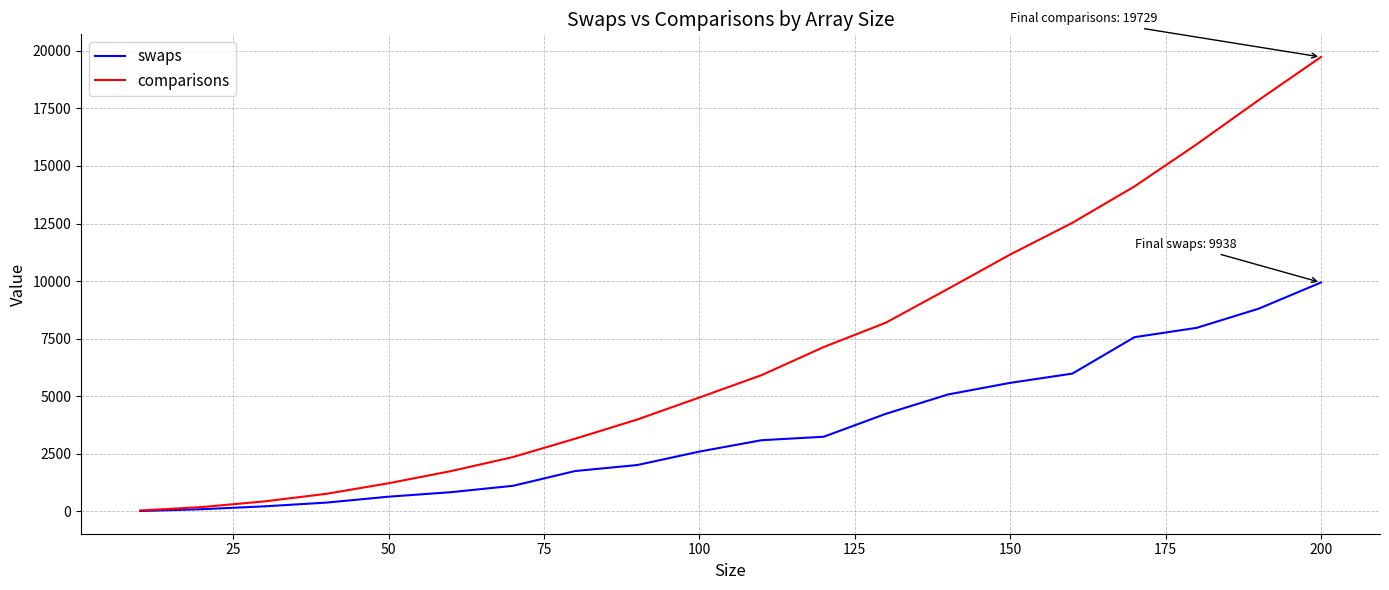

What is the average value of the swaps series?

3558